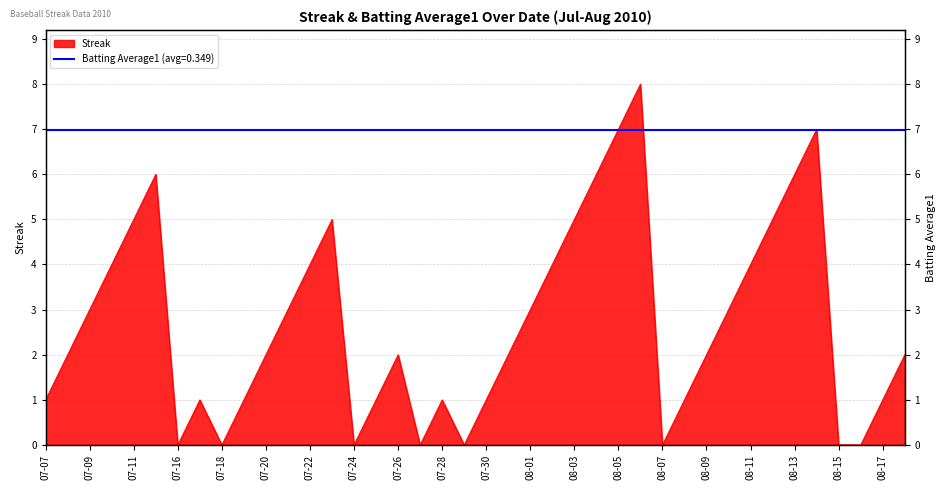

List the labels in order of value, largest first.

2010-08-06, 2010-08-05, 2010-08-14, 2010-07-15, 2010-08-04, 2010-08-13, 2010-07-11, 2010-07-23, 2010-08-03, 2010-08-12, 2010-07-10, 2010-07-22, 2010-08-02, 2010-08-11, 2010-07-09, 2010-07-21, 2010-08-01, 2010-08-10, 2010-07-08, 2010-07-20, 2010-07-26, 2010-07-31, 2010-08-09, 2010-08-18, 2010-07-07, 2010-07-17, 2010-07-19, 2010-07-25, 2010-07-28, 2010-07-30, 2010-08-08, 2010-08-17, 2010-07-16, 2010-07-18, 2010-07-24, 2010-07-27, 2010-07-29, 2010-08-07, 2010-08-15, 2010-08-16